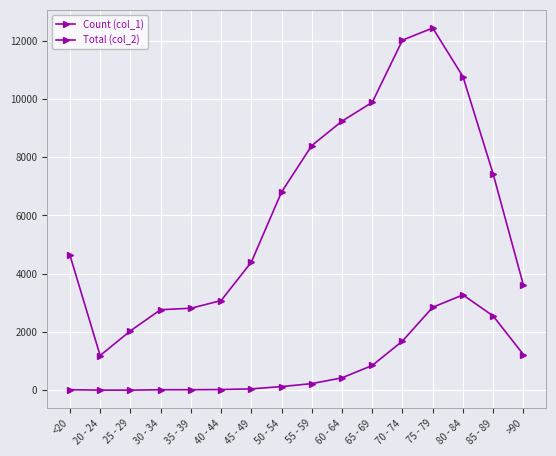

What is the label of the 3rd point from the left?

25 - 29